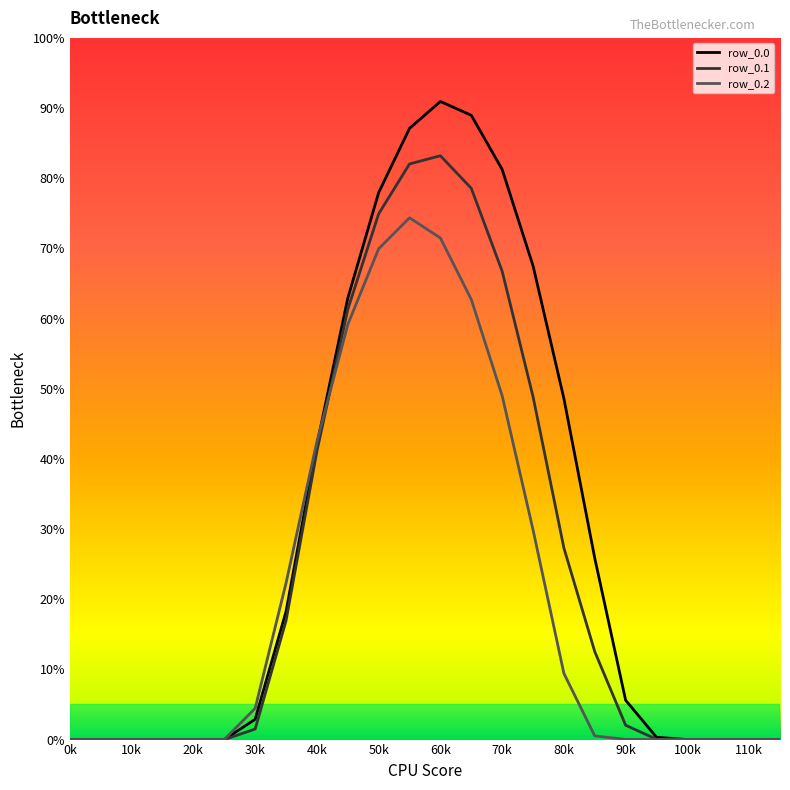

Does the chart have visible grid lines?

No